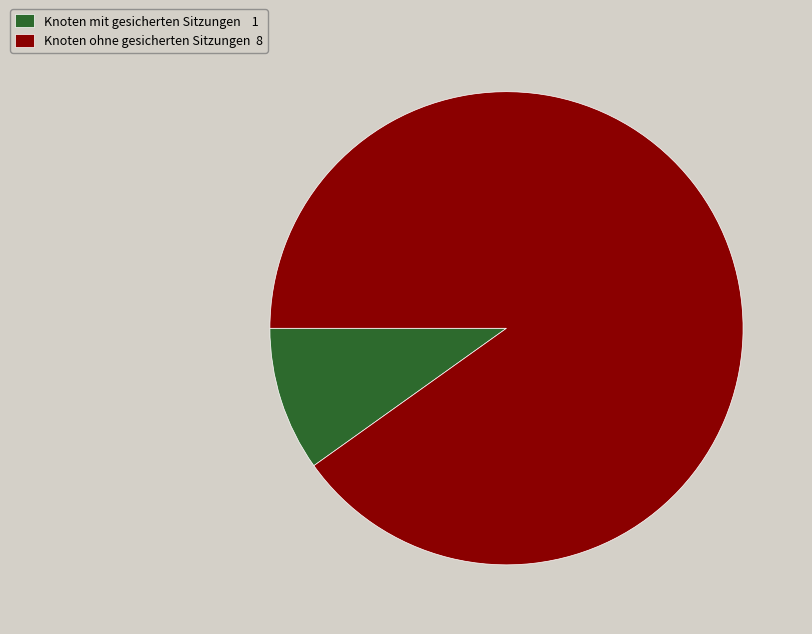

Which slice represents more than half of the pie?

Knoten ohne gesicherten Sitzungen 8